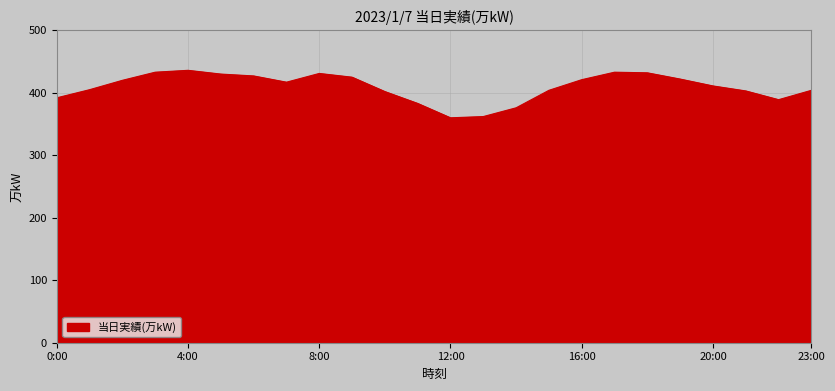

What is the minimum value shown in the chart?

360